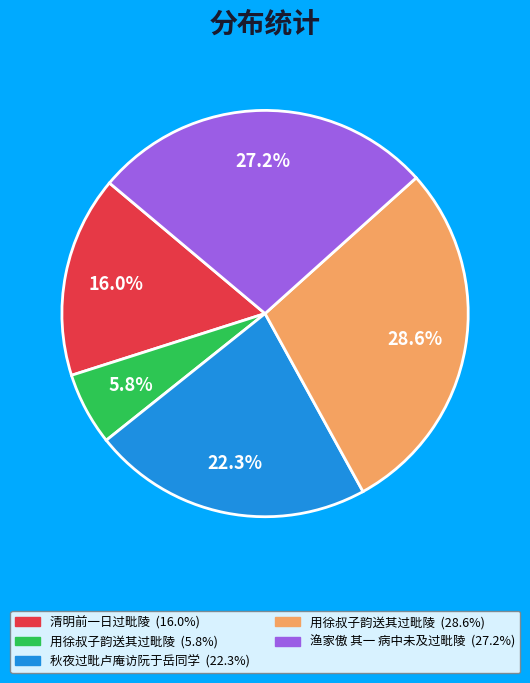

Does any single category account for the majority?

No